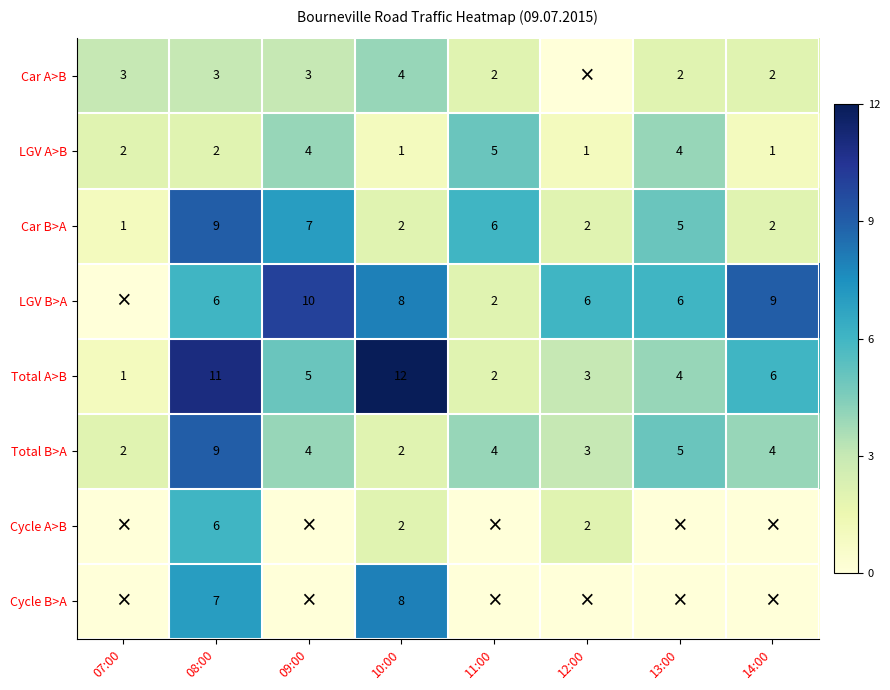

Count the Total B>A values in the range 3 to 5.

5